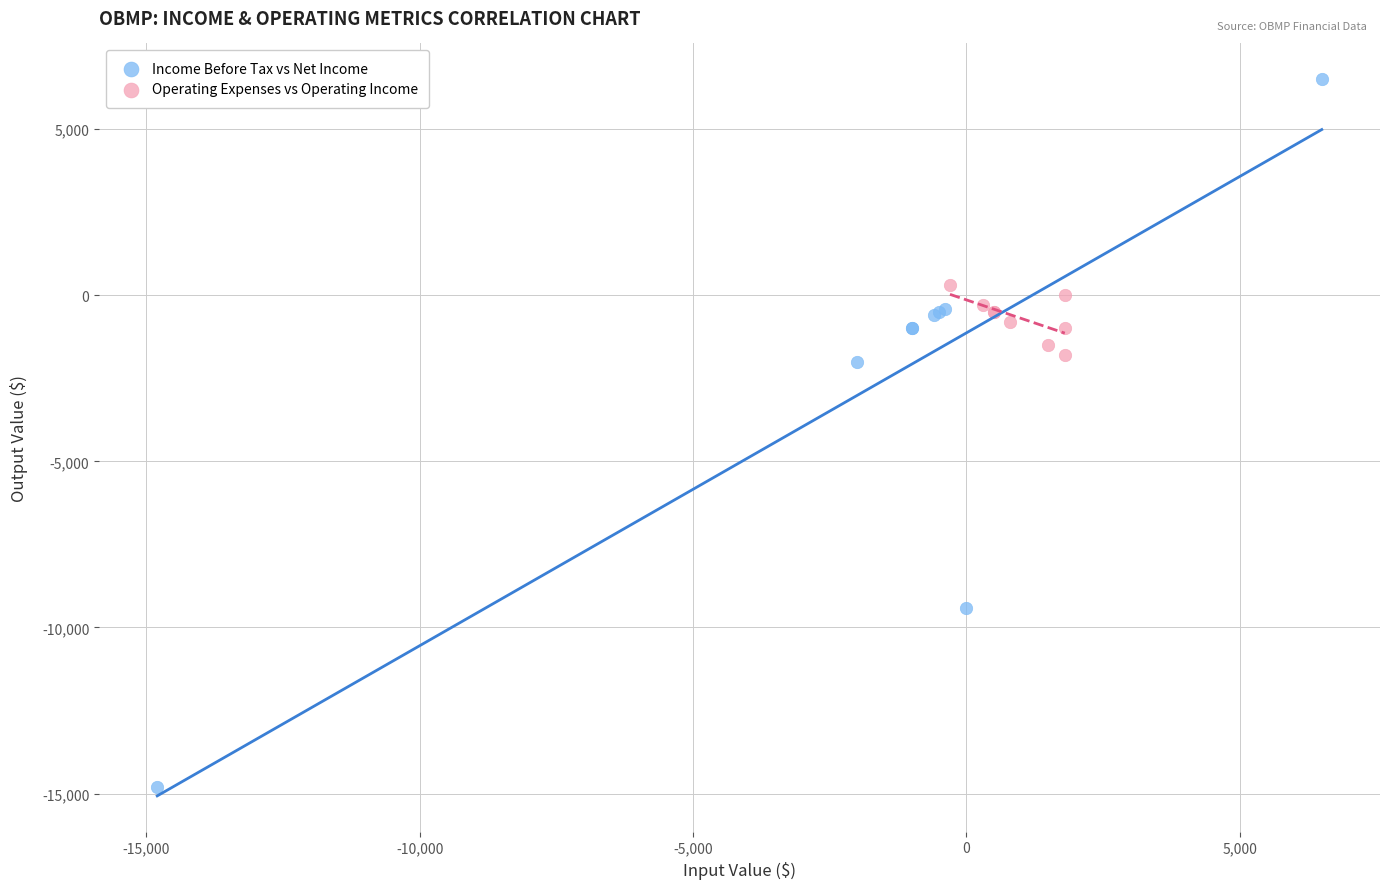

Which series contains the highest Y value?

Income Before Tax vs Net Income